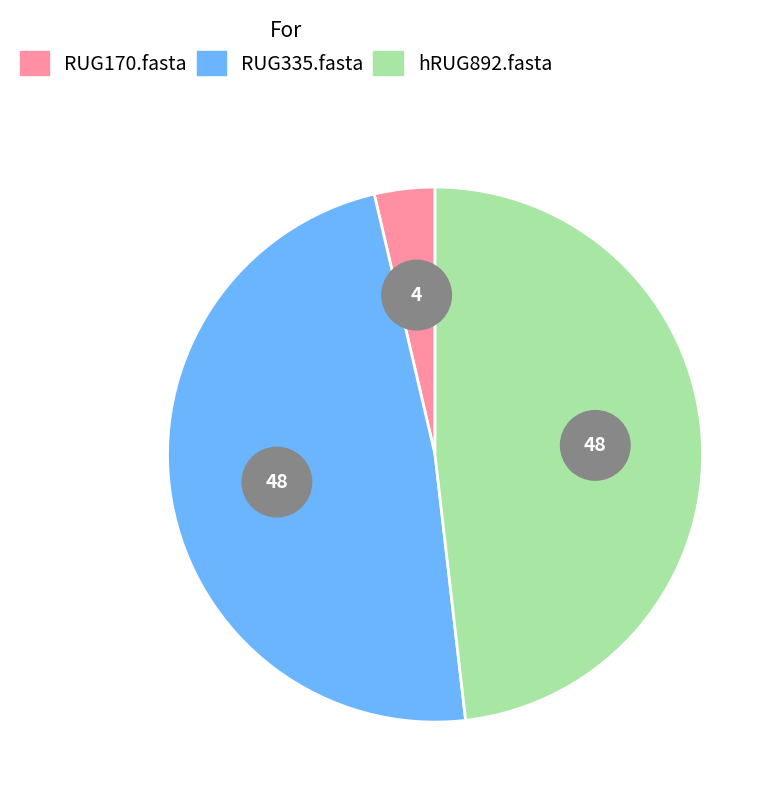

Is there a majority slice in this chart?

No